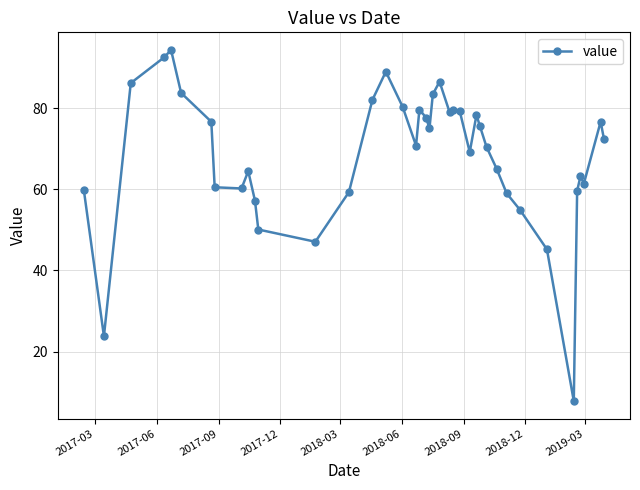

What is the maximum value shown in the chart?

94.3